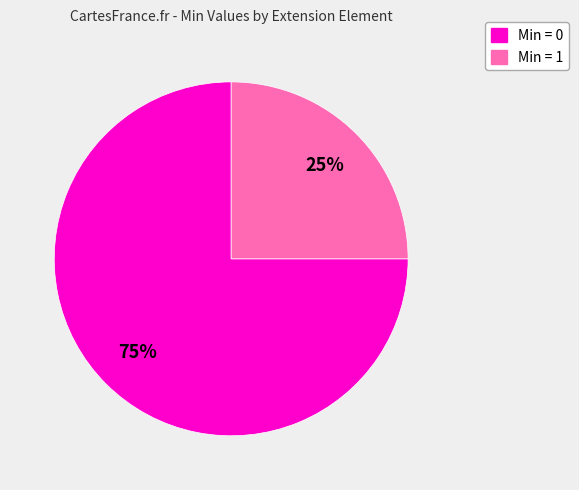

Does any single category account for the majority?

Yes